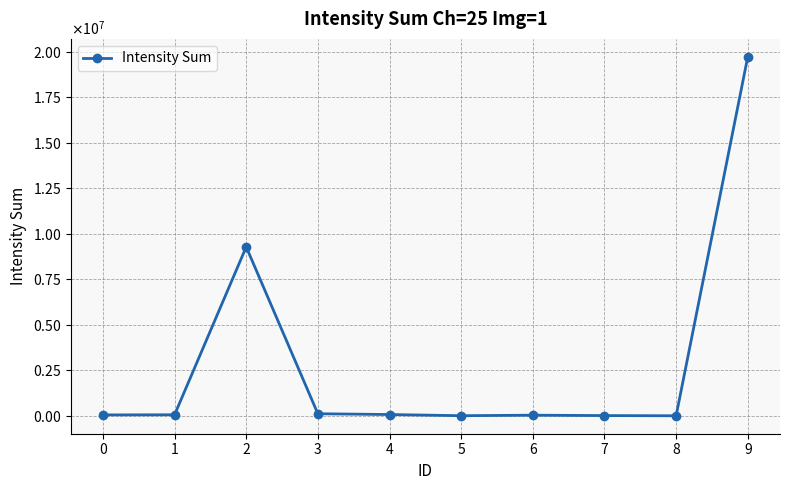

What is the maximum value shown in the chart?

19733800